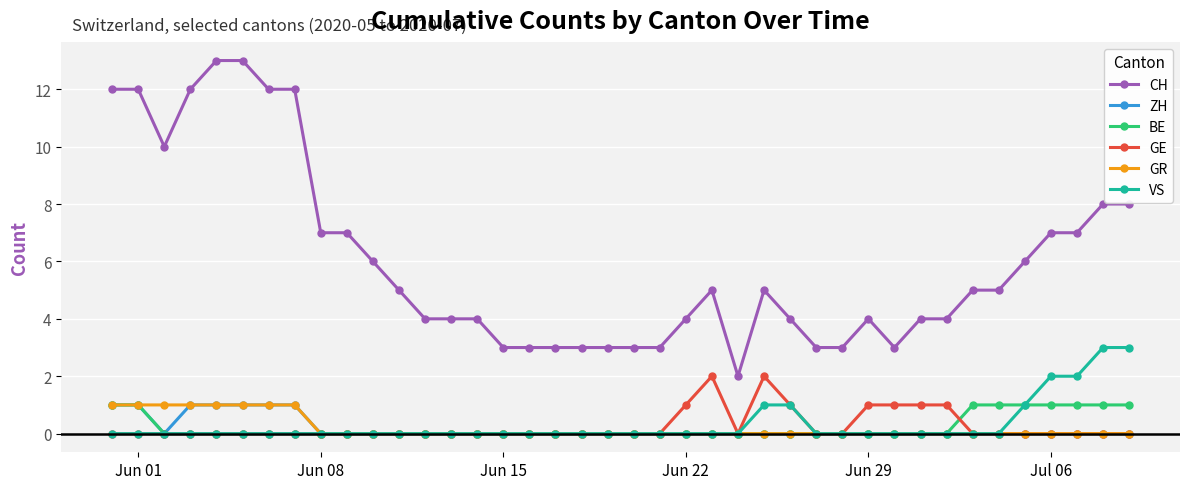

True or false: CH and GE cross at least once.

False